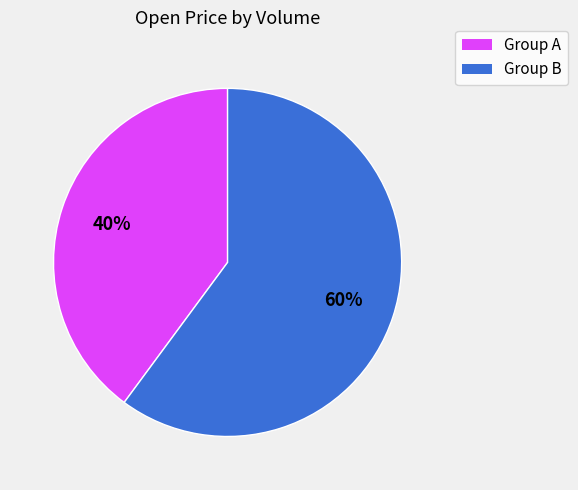

To the nearest percent, what is the difference between the largest and smallest slice percentages?

20%